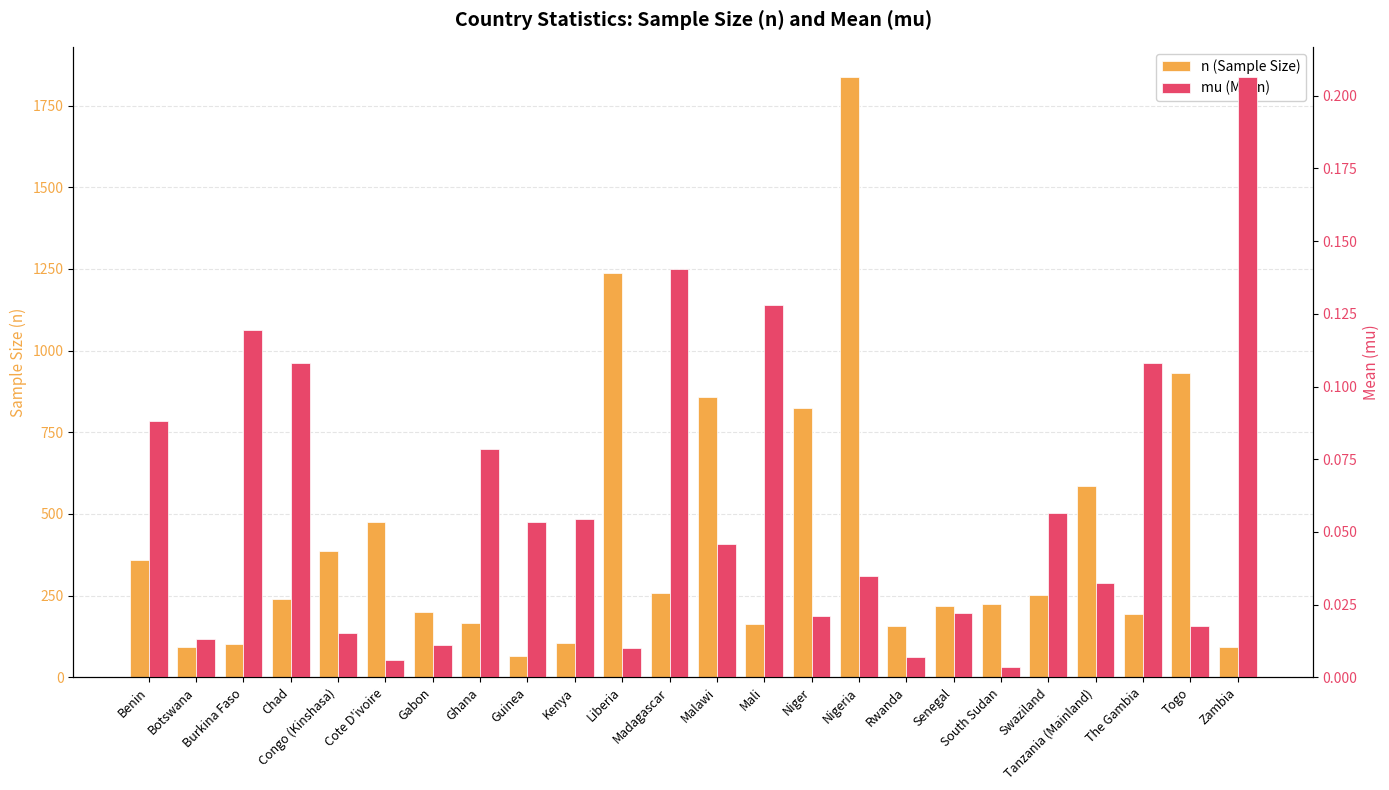

The n (Sample Size) series shows 93.0 at Botswana. True or false?

True